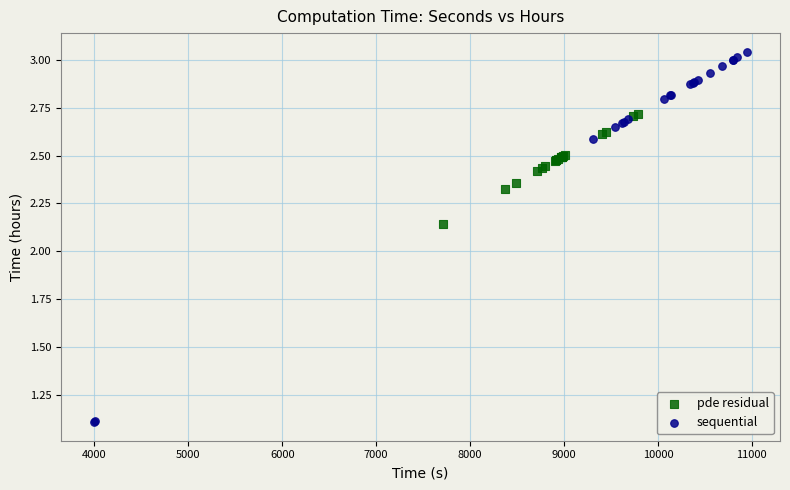

What are all the series names shown in the legend?

pde residual, sequential